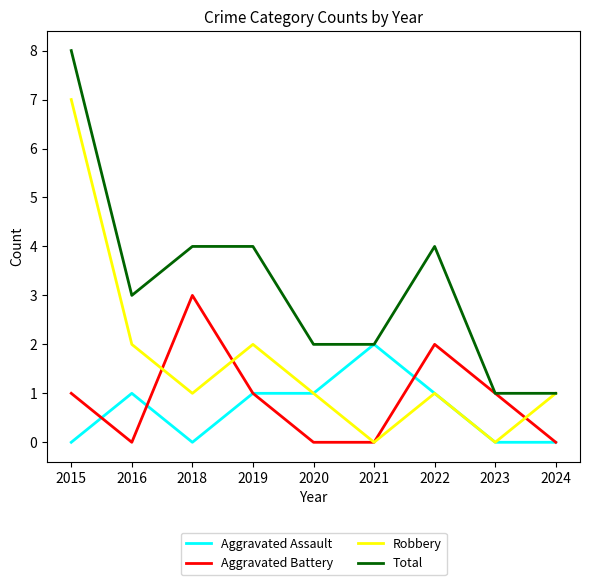

Which series has the largest total across all categories?

Total